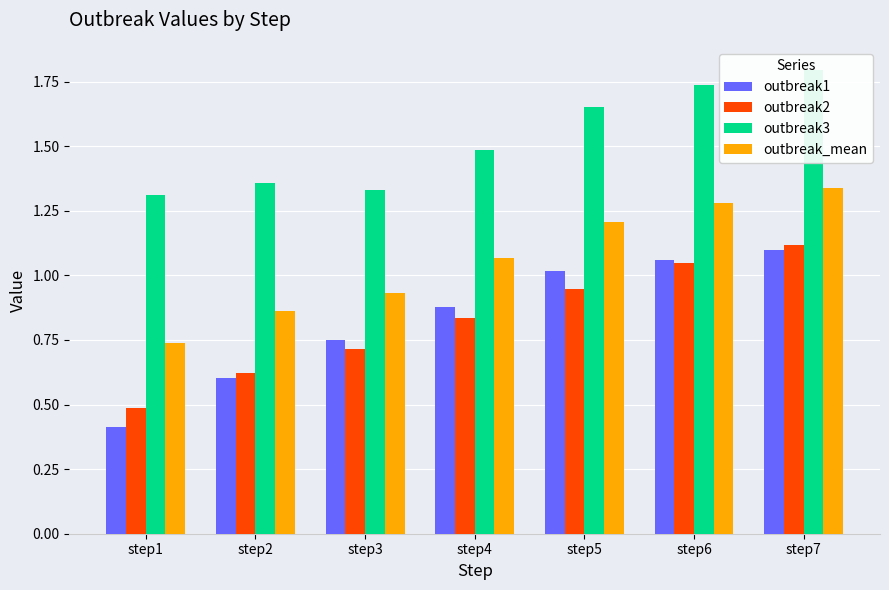

What is the value of the outbreak_mean bar at the 3rd from the left?

0.9